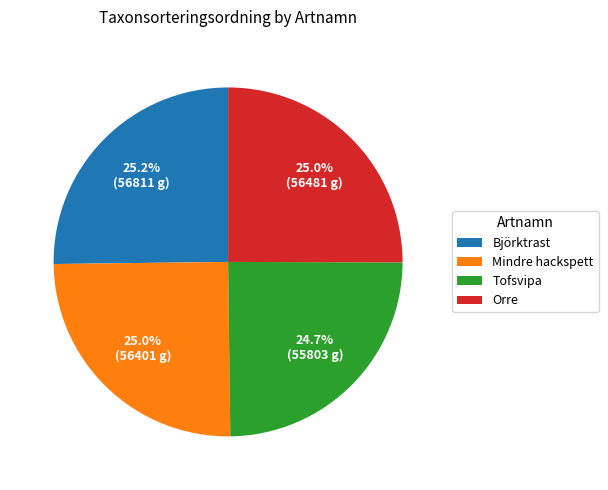

Count the number of slices in the pie.

4